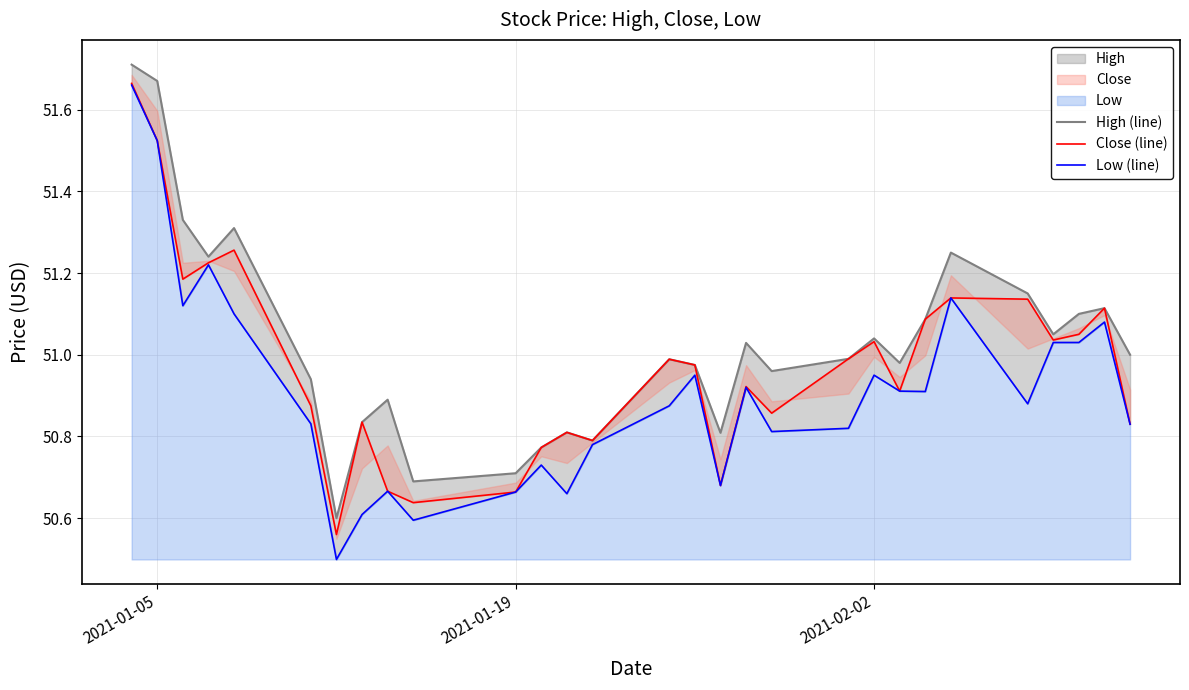

True or false: High (line) and Close (line) cross at least once.

False